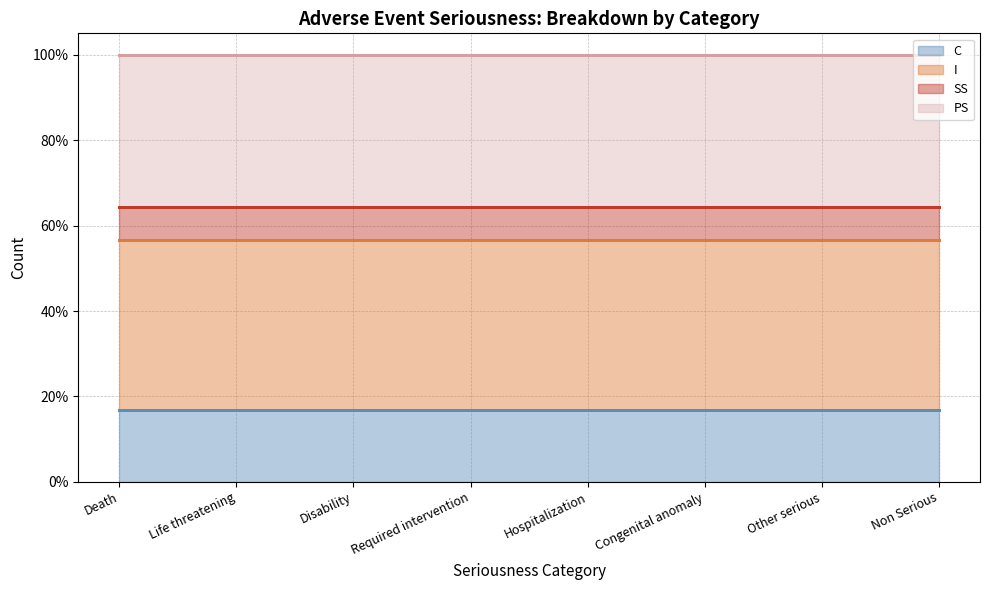

Rank the categories by I value from lowest to highest.

Disability, Other serious, Life threatening, Hospitalization, Non Serious, Death, Congenital anomaly, Required intervention